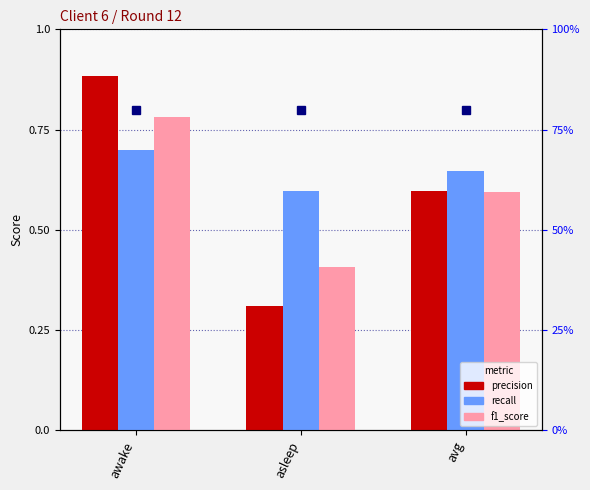

What is the label of the 1st bar from the left?

awake